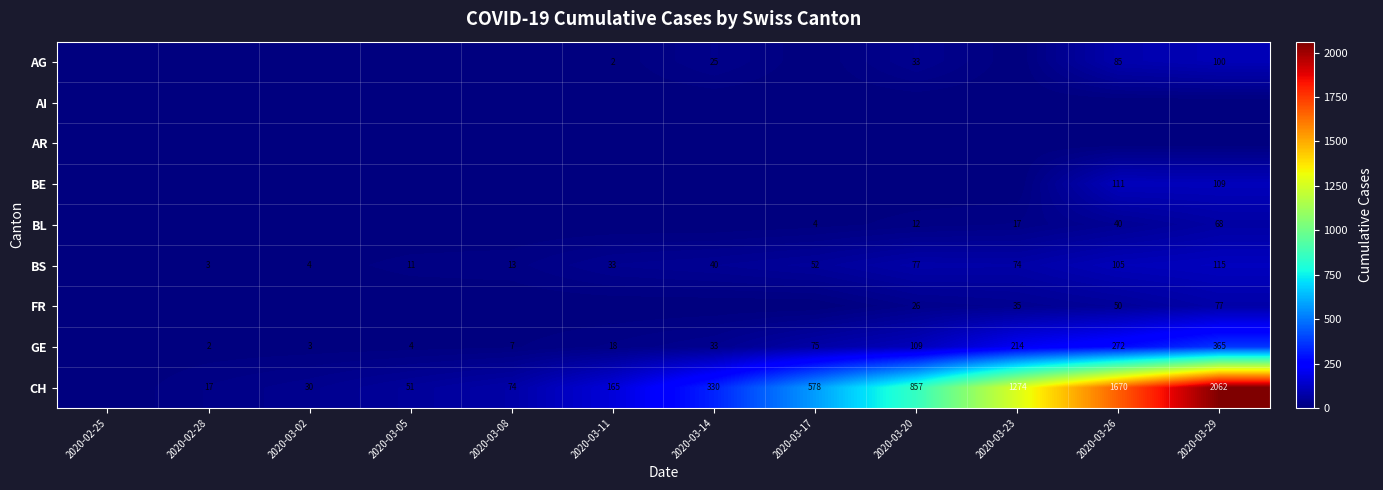

The BS series shows 115 at 2020-03-29. True or false?

True